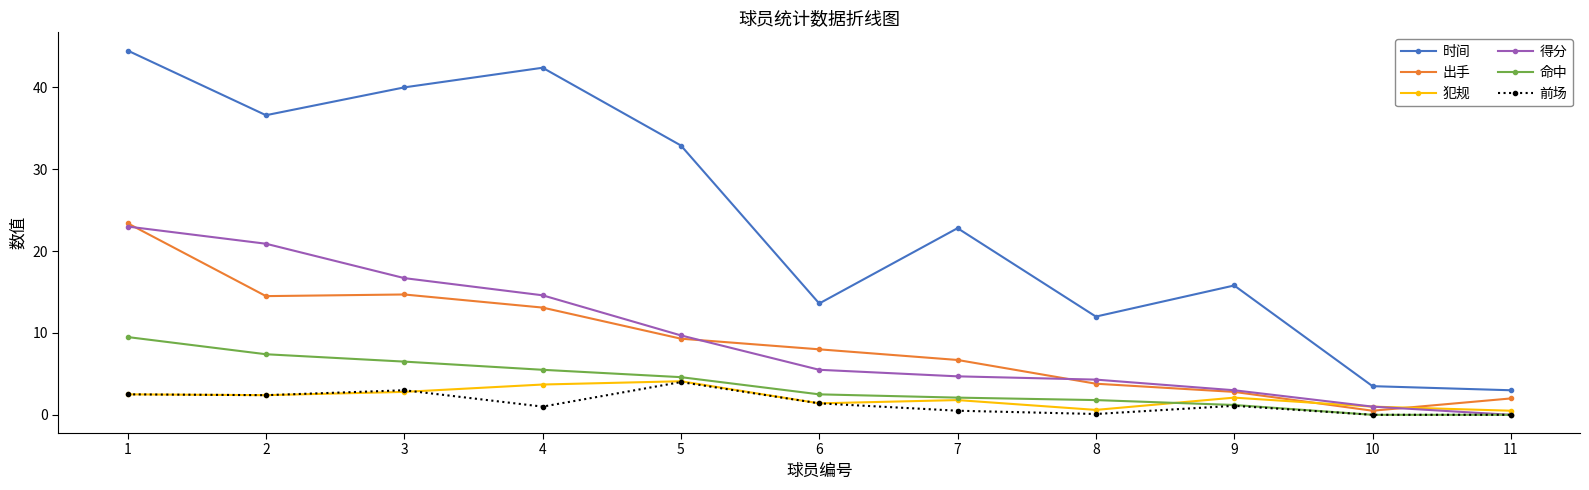

True or false: 得分 has more than 2 interior local peaks.

False